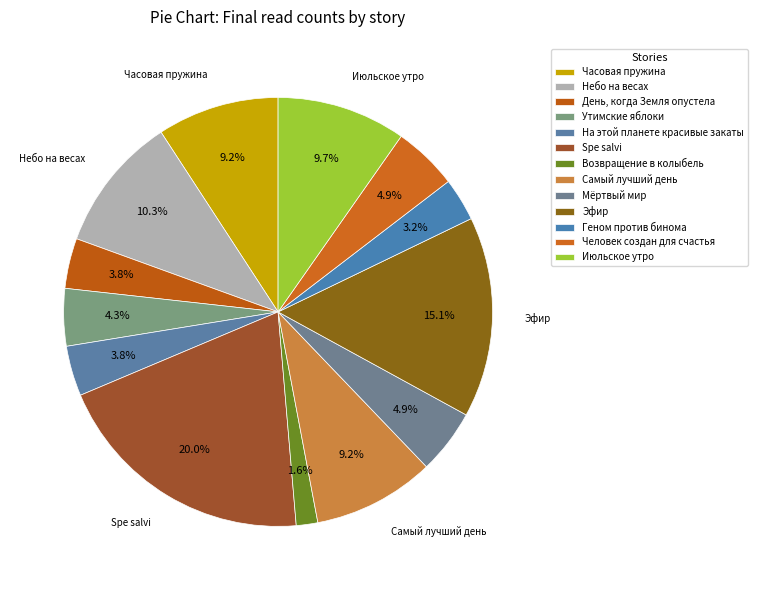

To the nearest percent, what is the difference between the largest and smallest slice percentages?

18%